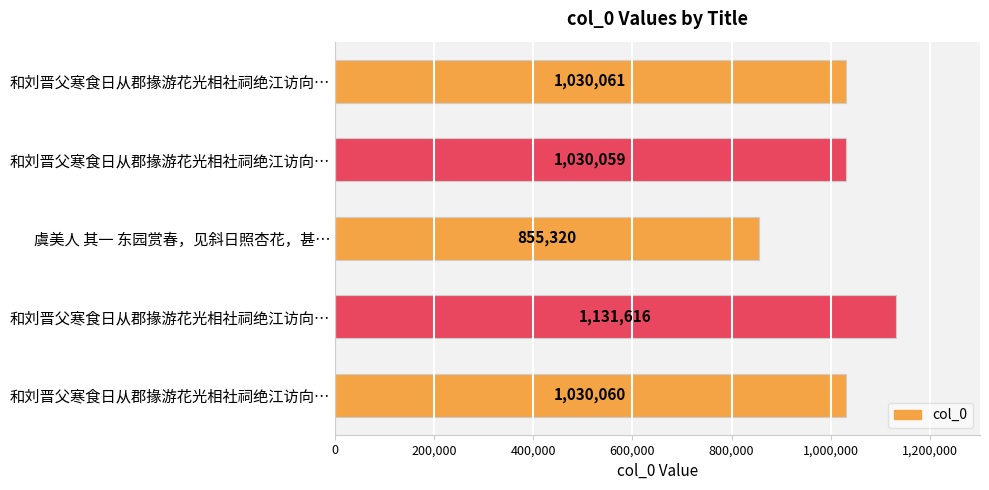

How many bars are there in total?

5